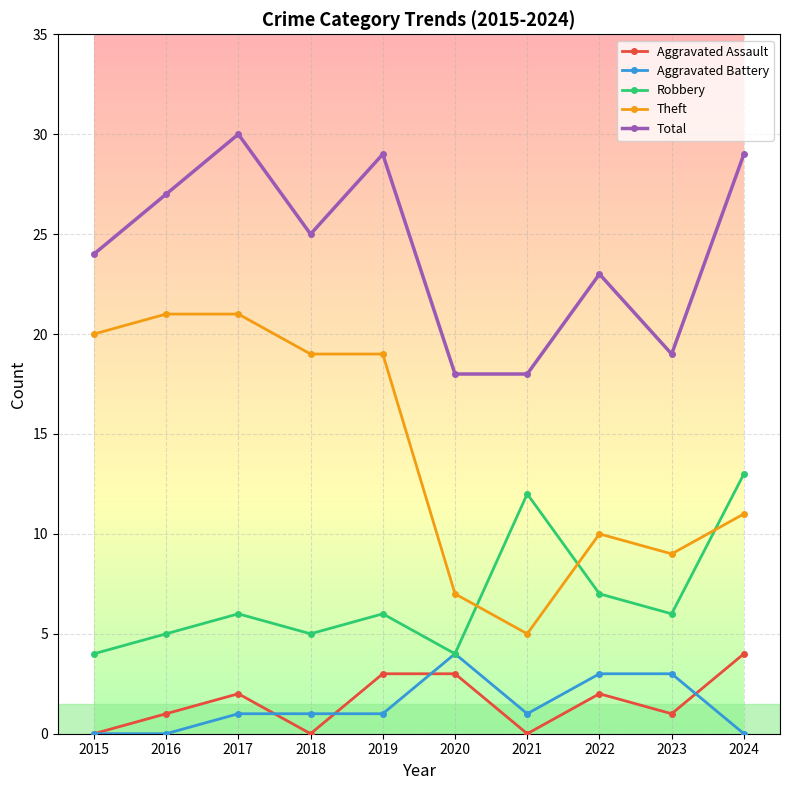

Read the Robbery value at 2020.

4